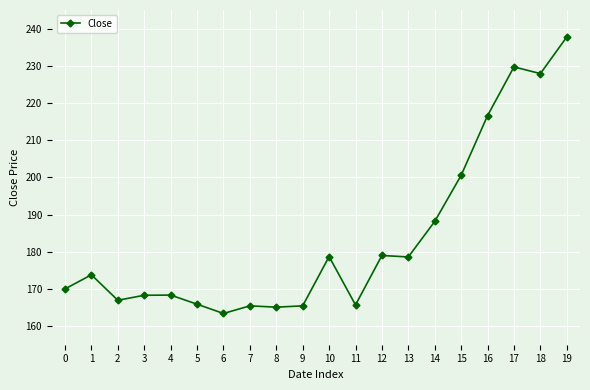

What is the approximate value at 1?

173.8